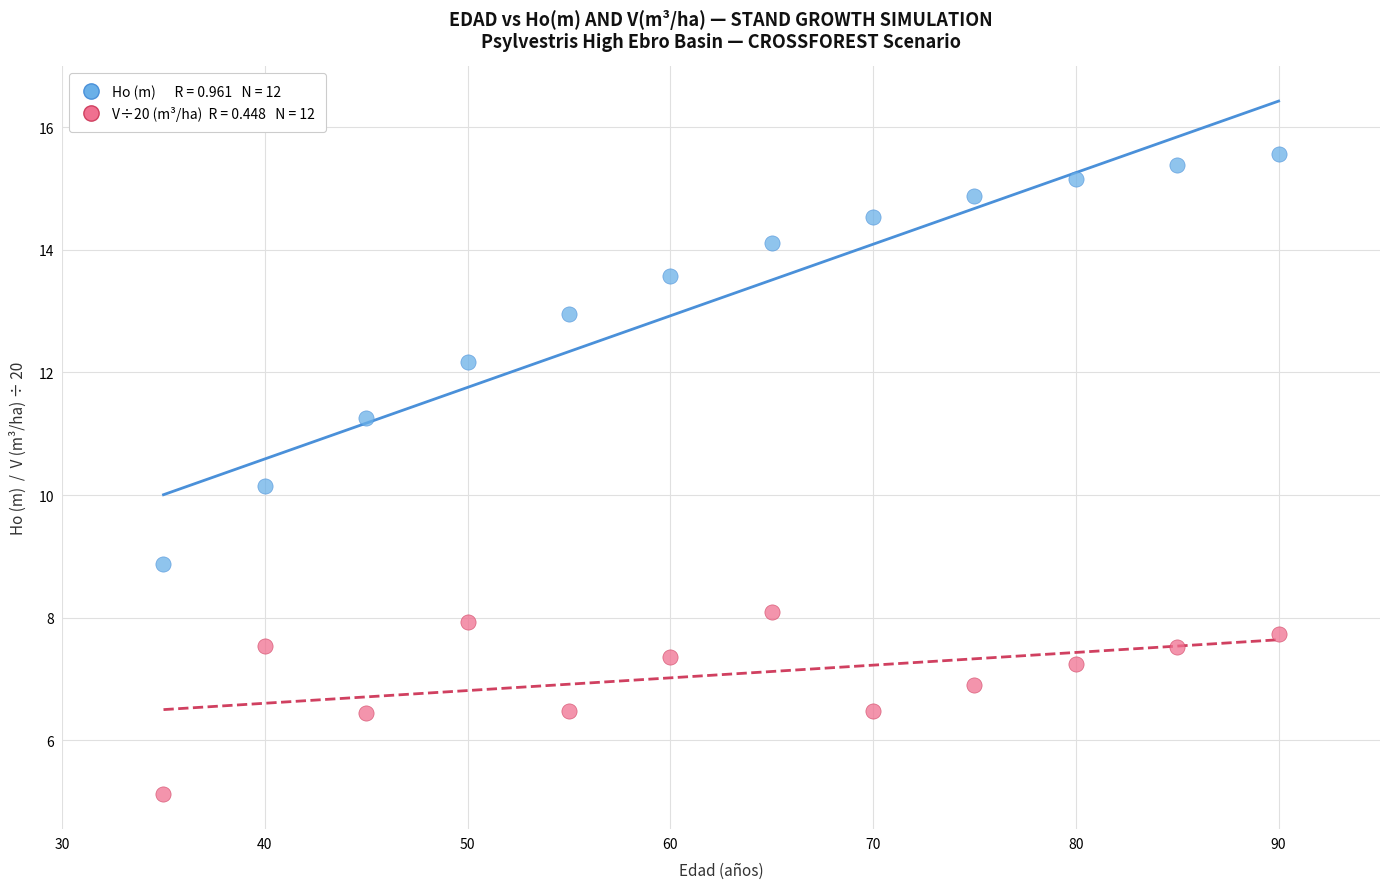

Across all data points, what is the range of X values (max minus min)?

55.0